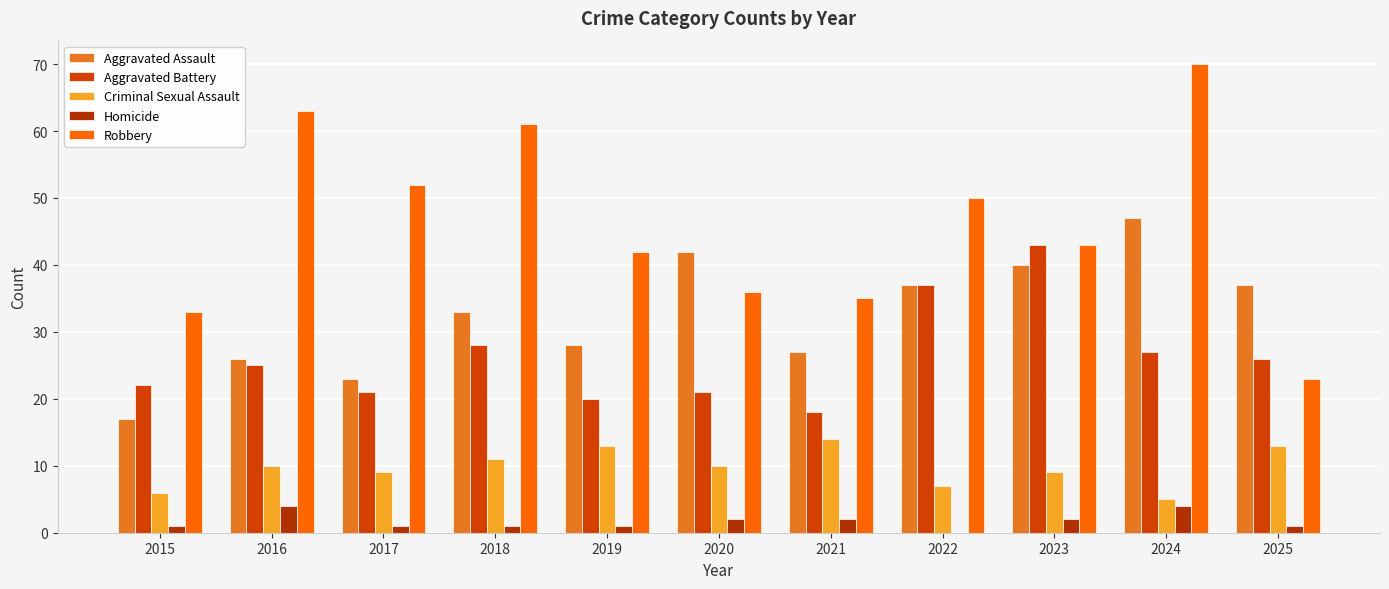

Does the chart contain stacked bars?

No